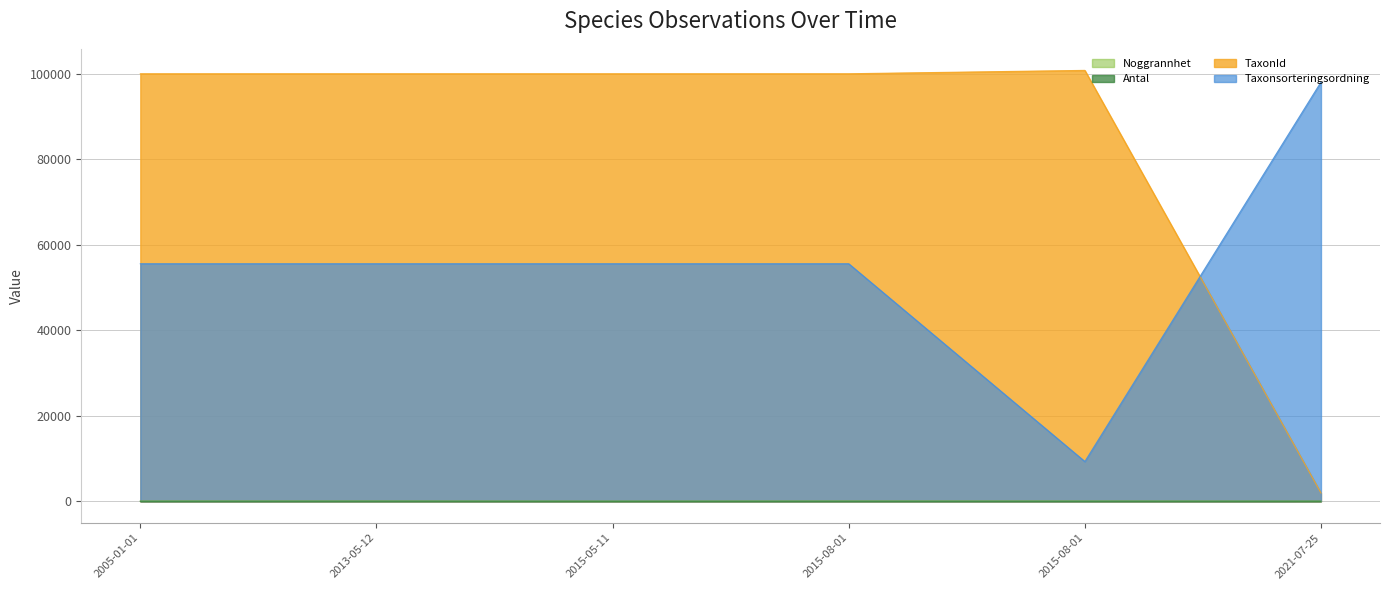

What are all the series names shown in the legend?

Noggrannhet, Antal, TaxonId, Taxonsorteringsordning